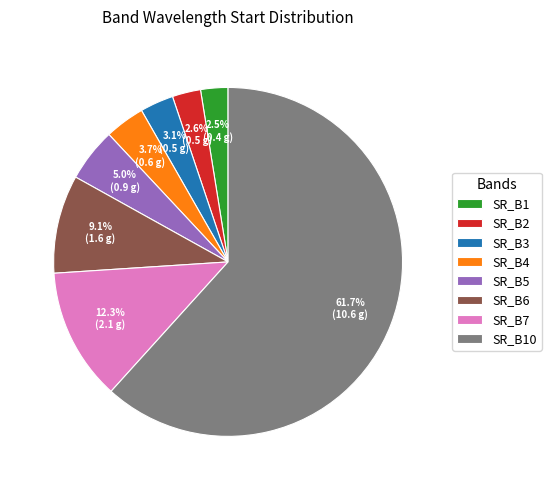

Combined, what portion of the pie is SR_B10 and SR_B2?

64.3%